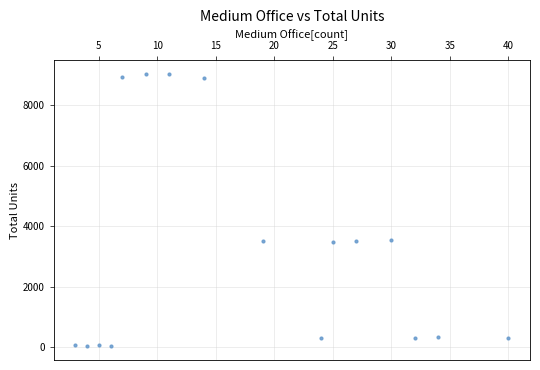

What is the range of X values (max minus min)?

37